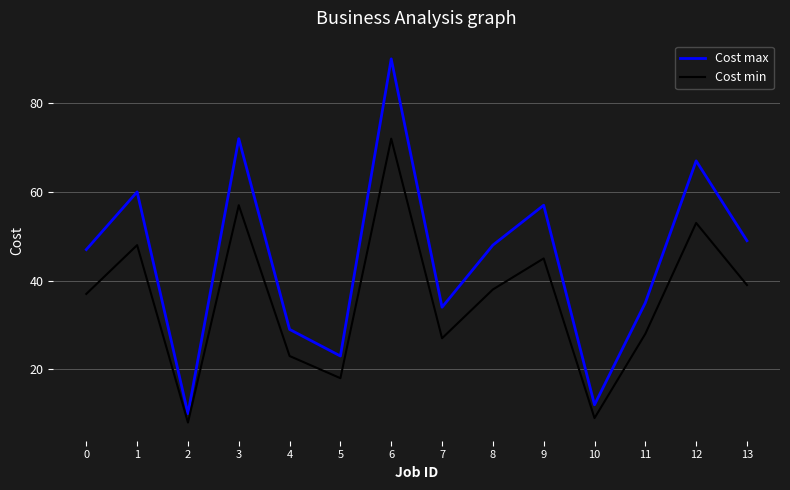

True or false: Cost max has more than 0 interior local peaks.

True